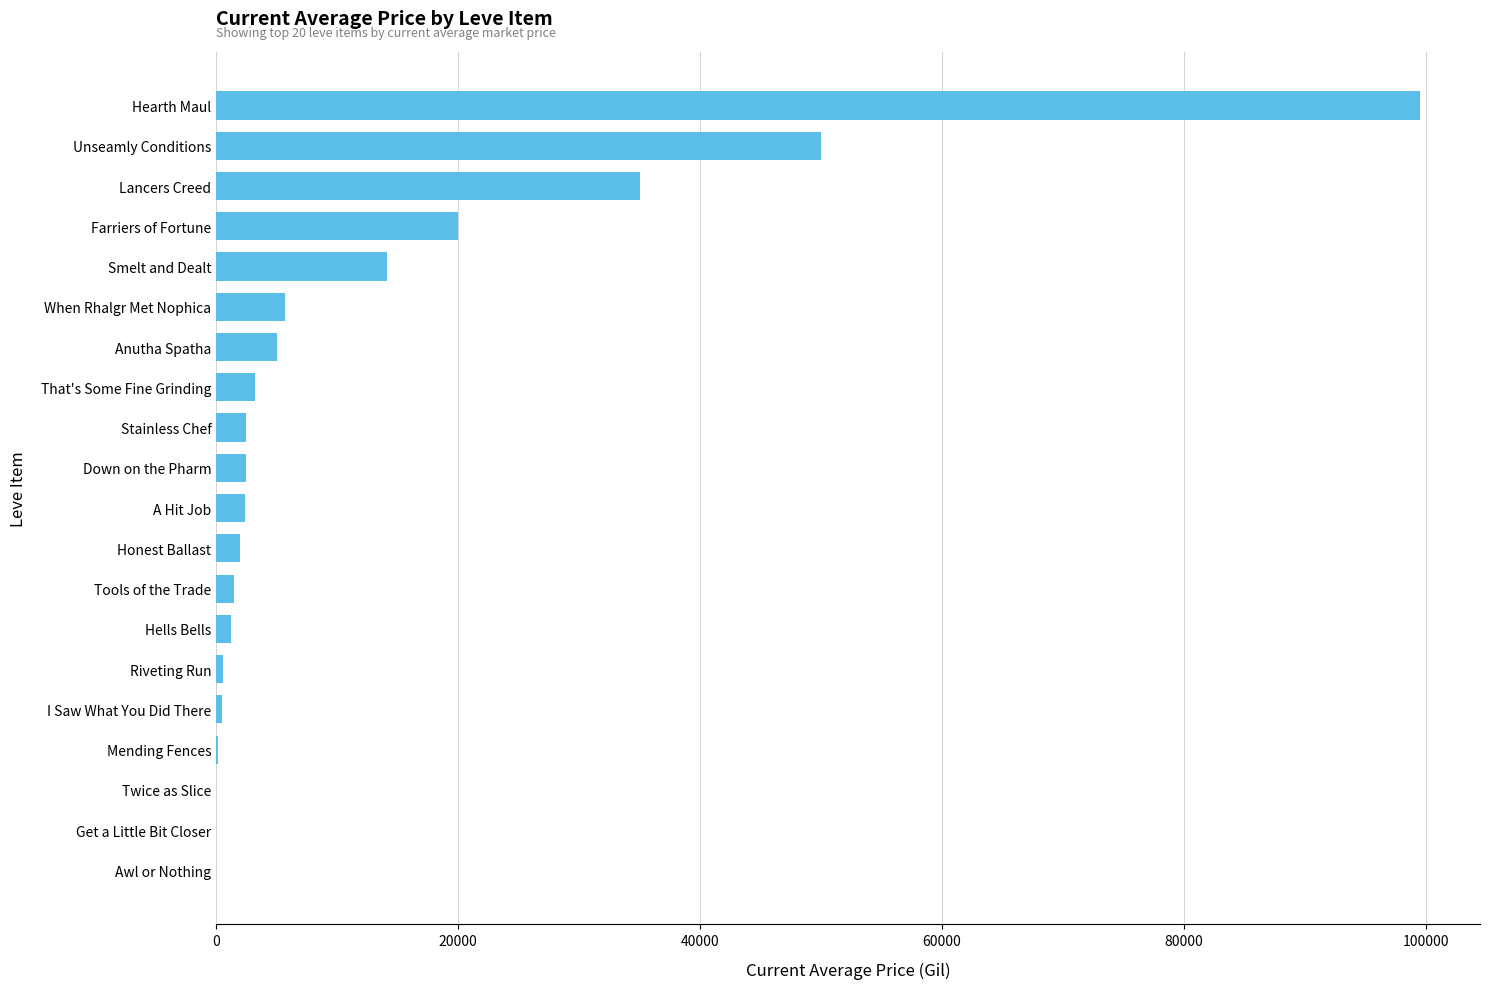

Is it true that the value at When Rhalgr Met Nophica is 5678.0?

True